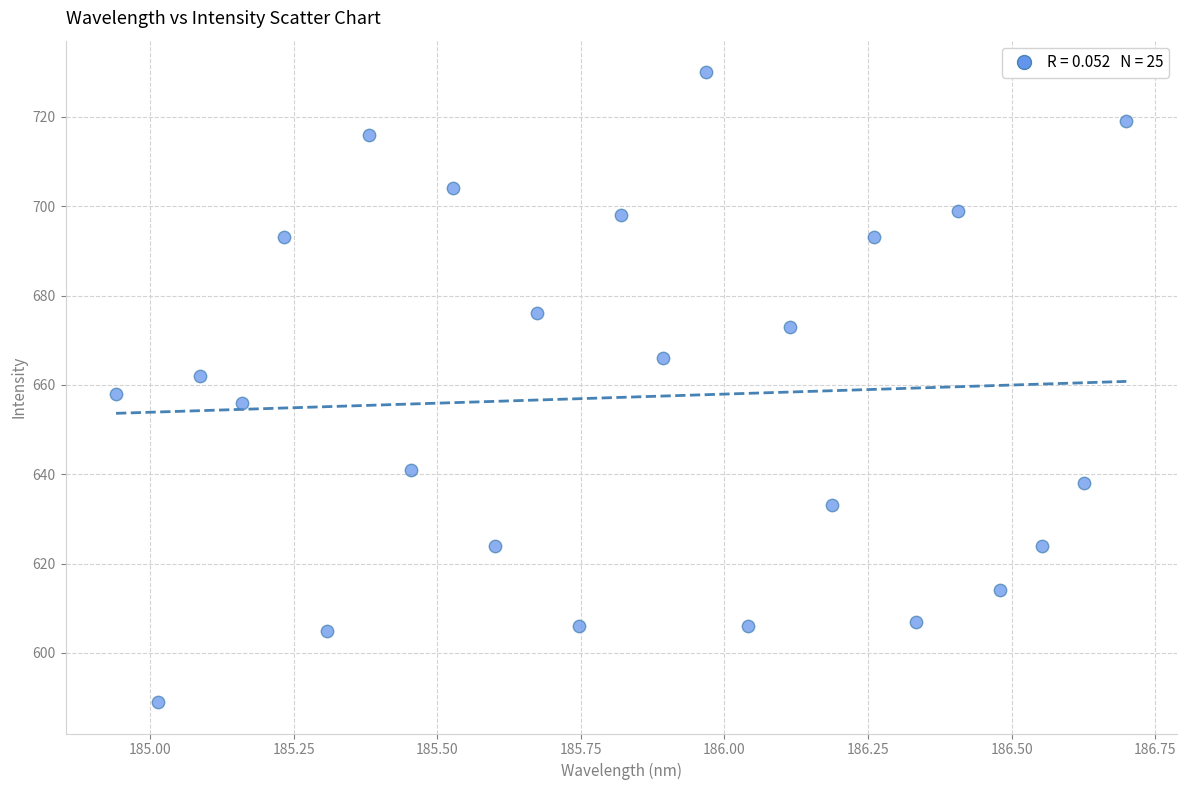

What is the range of Y values (max minus min)?

141